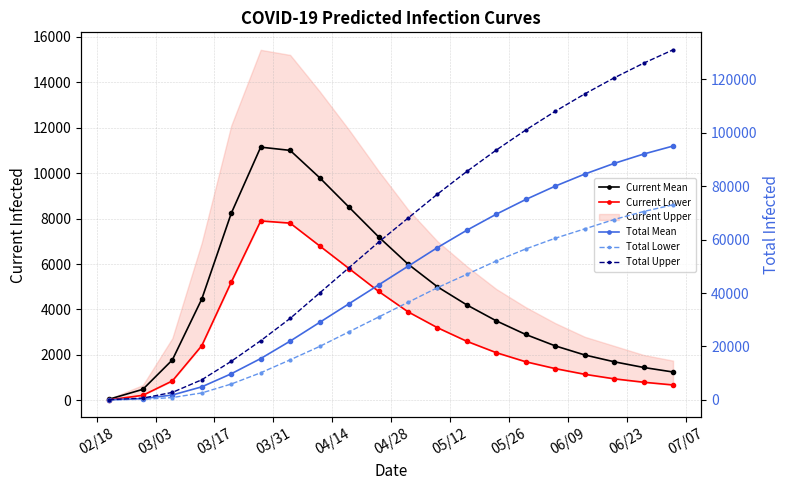

True or false: predicted_current_infected_lower and predicted_current_infected_mean intersect in this chart.

False